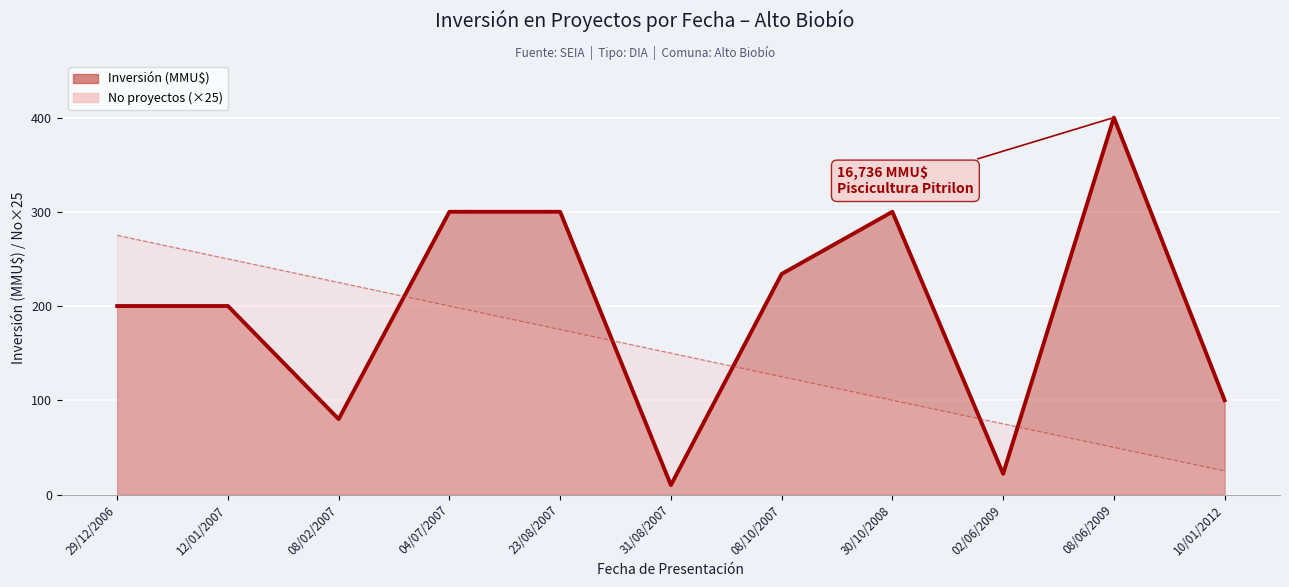

At which label does No proyectos (×25) first exceed 150?

29/12/2006